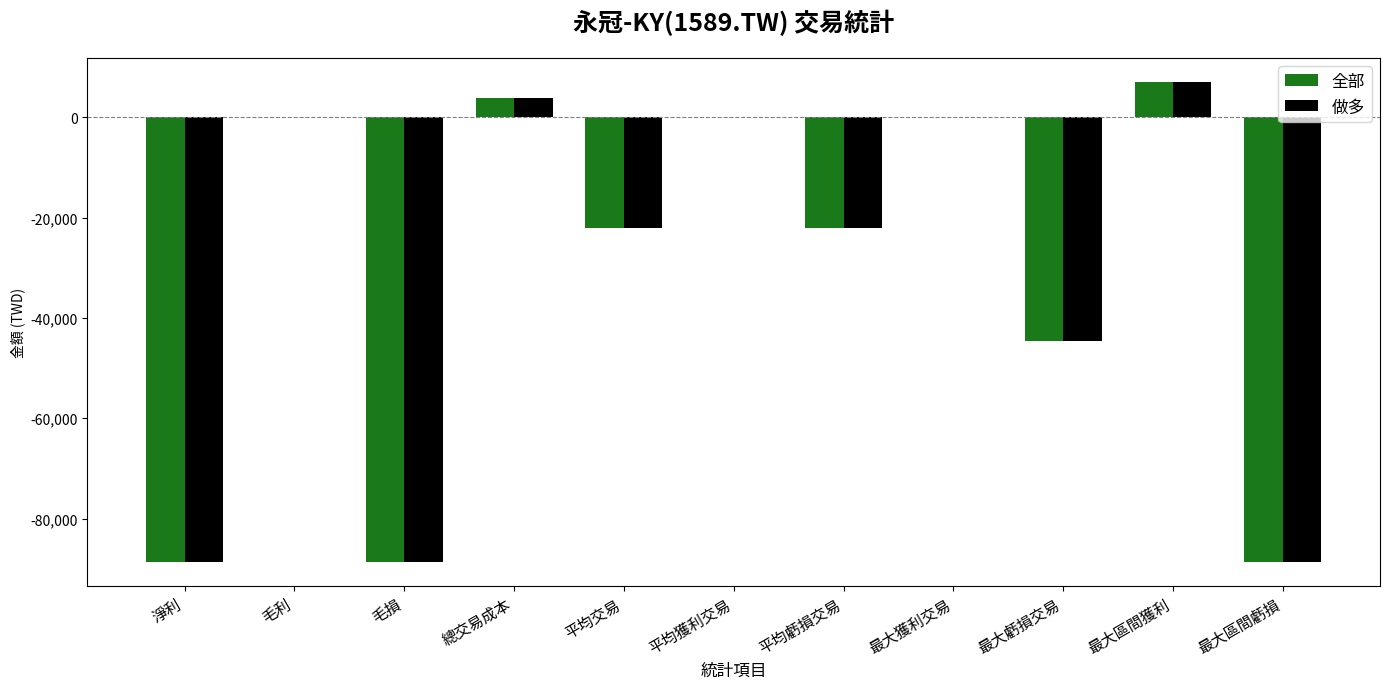

At which category is the sum across all series the highest?

最大區間獲利